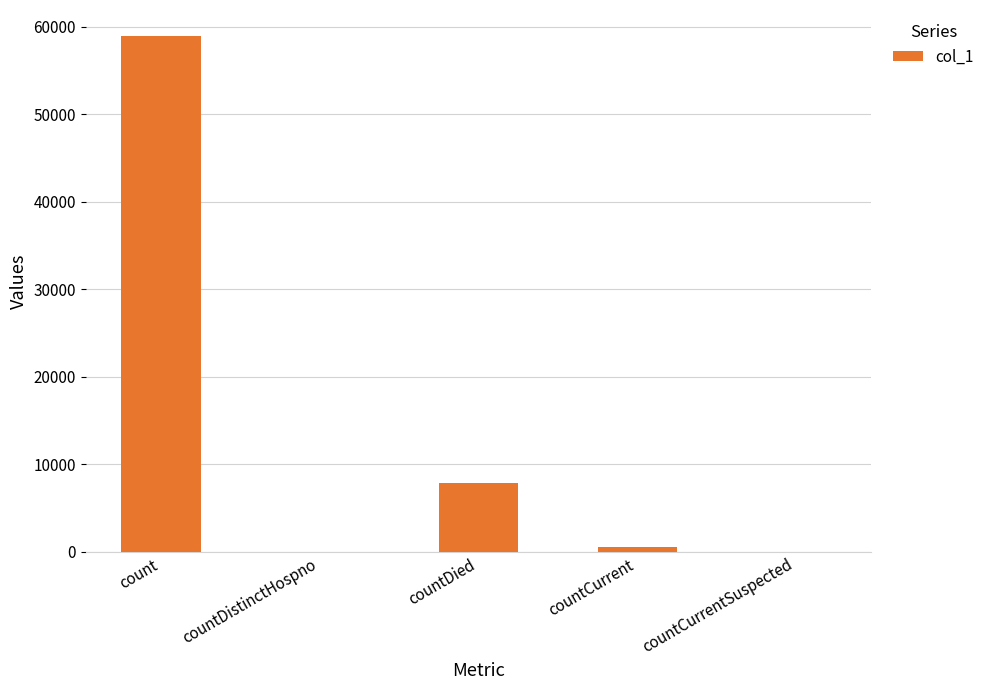

What is the greatest value displayed?

58989